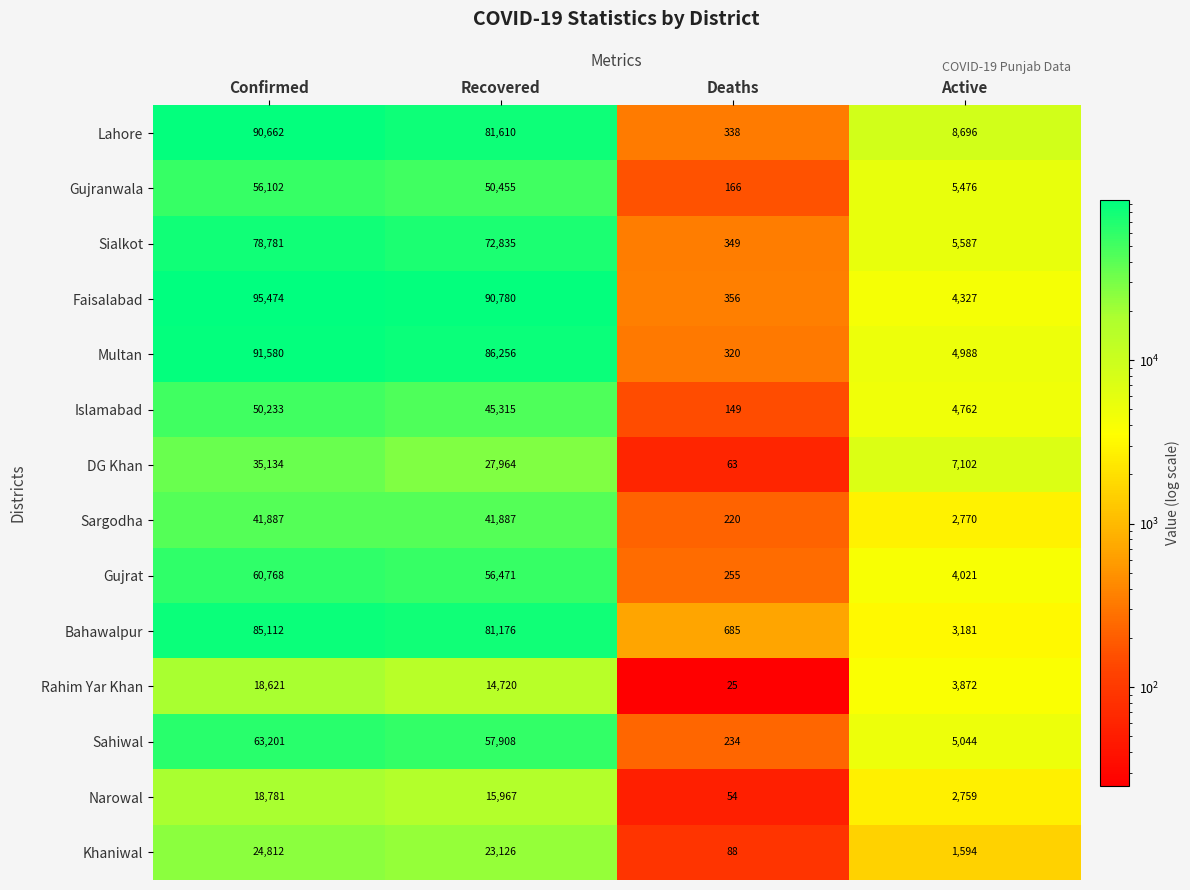

Which category has the lowest value across all series?

Deaths